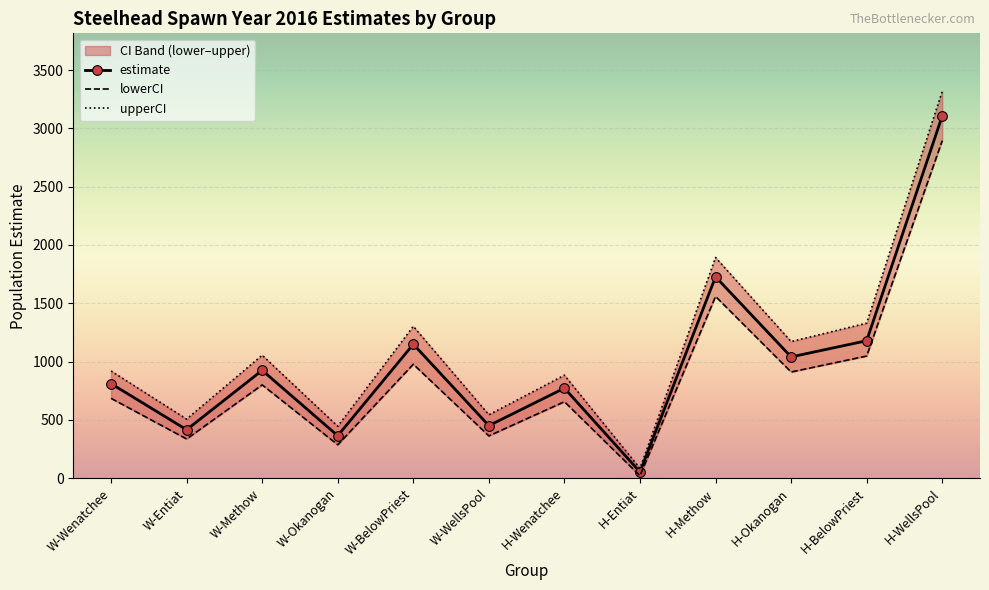

What is the average value of the lowerCI series?

878.2